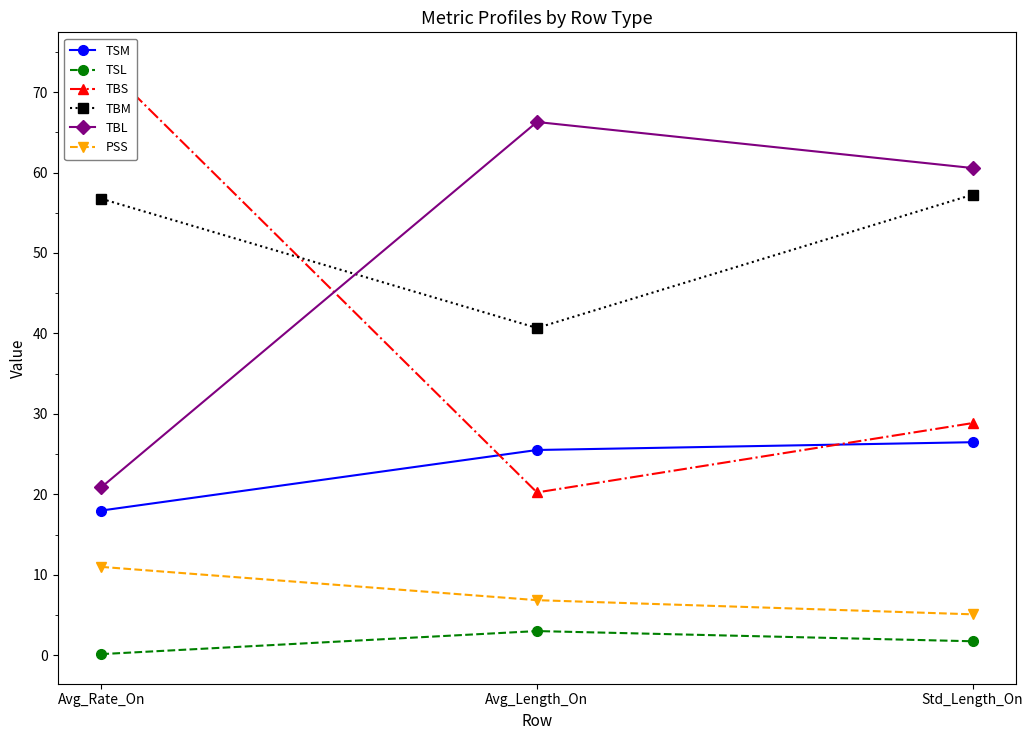

What is the greatest value displayed?

73.8